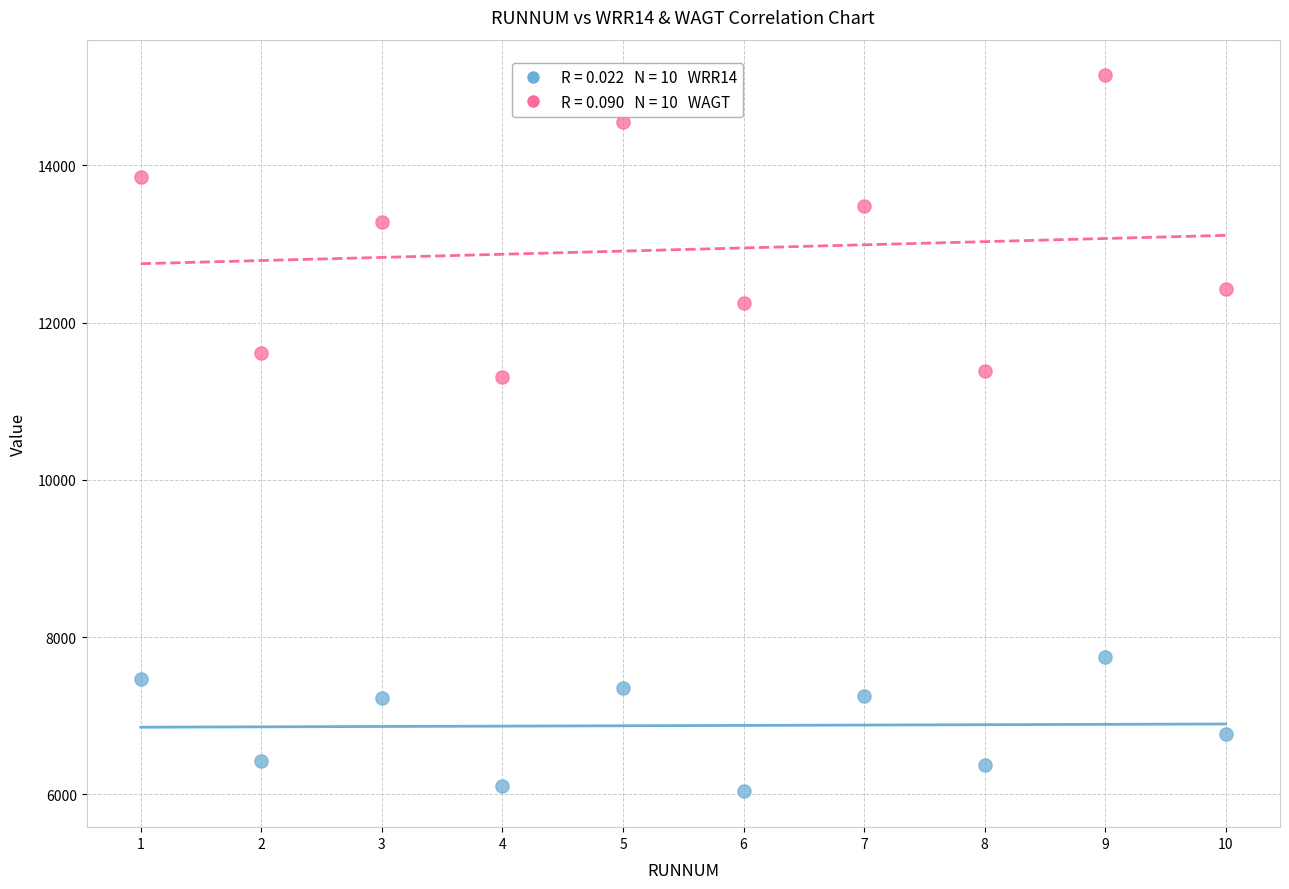

Across all data points, what is the range of X values (max minus min)?

9.0